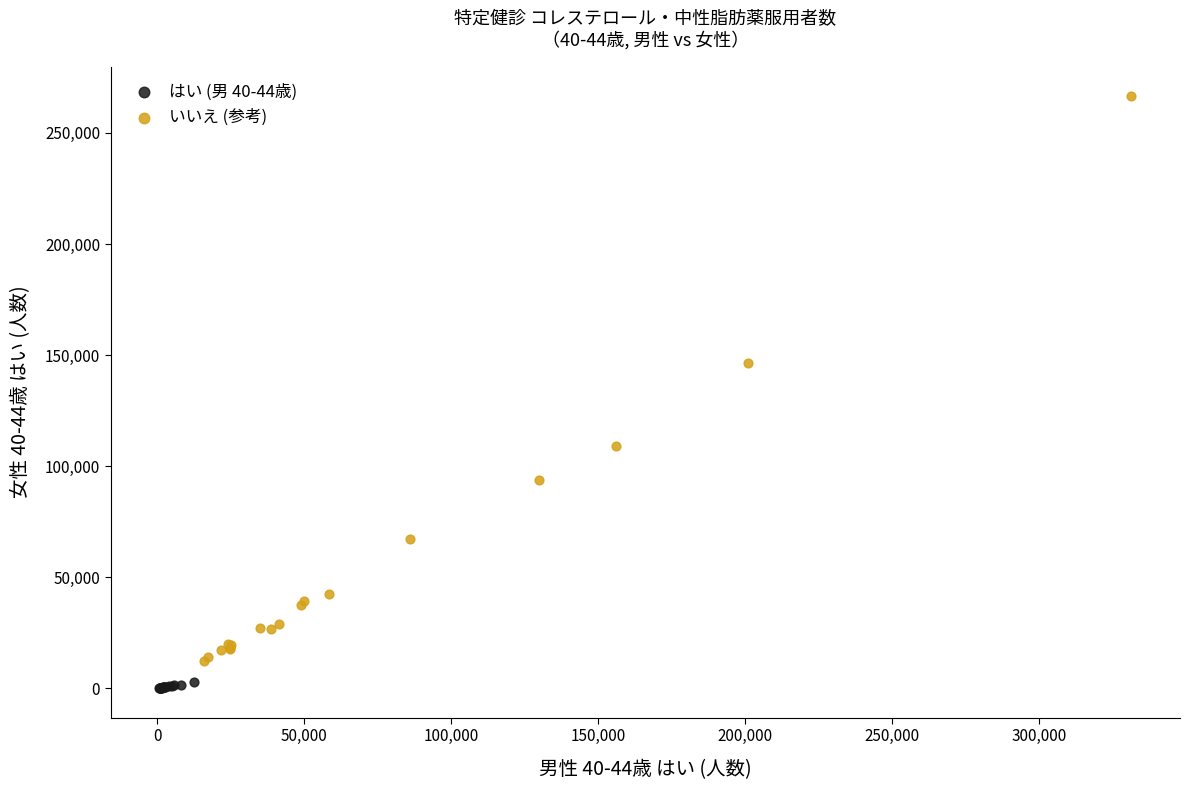

What are all the series names shown in the legend?

はい (男 40-44歳), いいえ (参考)